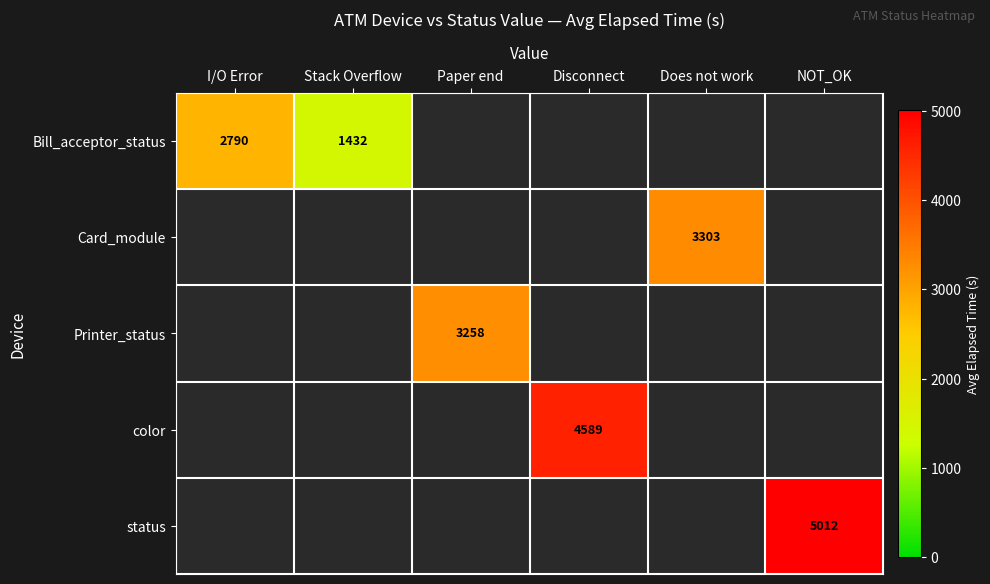

Is it true that Bill_acceptor_status equals 896 at Stack Overflow?

False